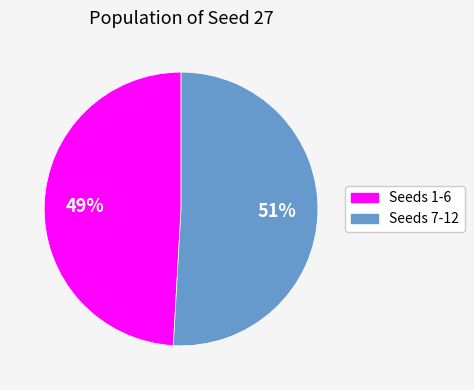

To the nearest percent, what is the difference between the largest and smallest slice percentages?

2%